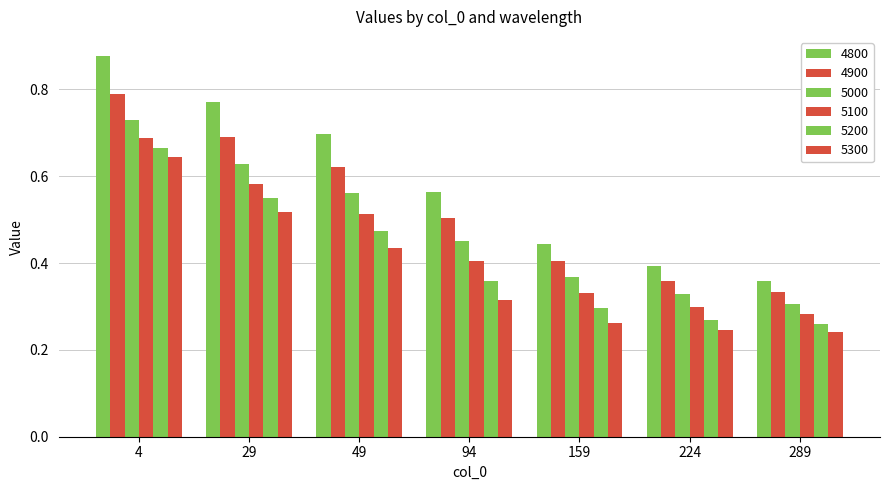

At which category is the sum across all series the highest?

4